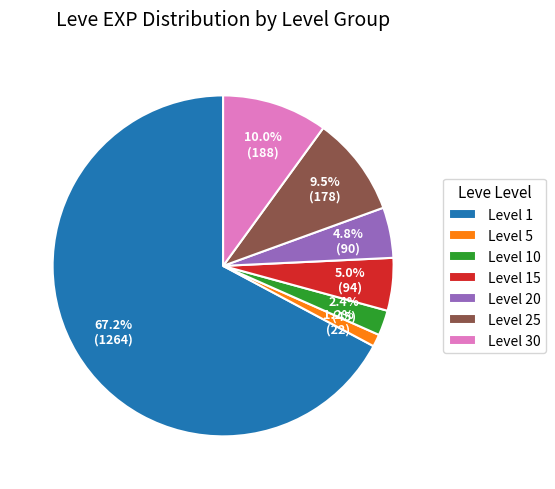

Which slice is the largest?

Level 1